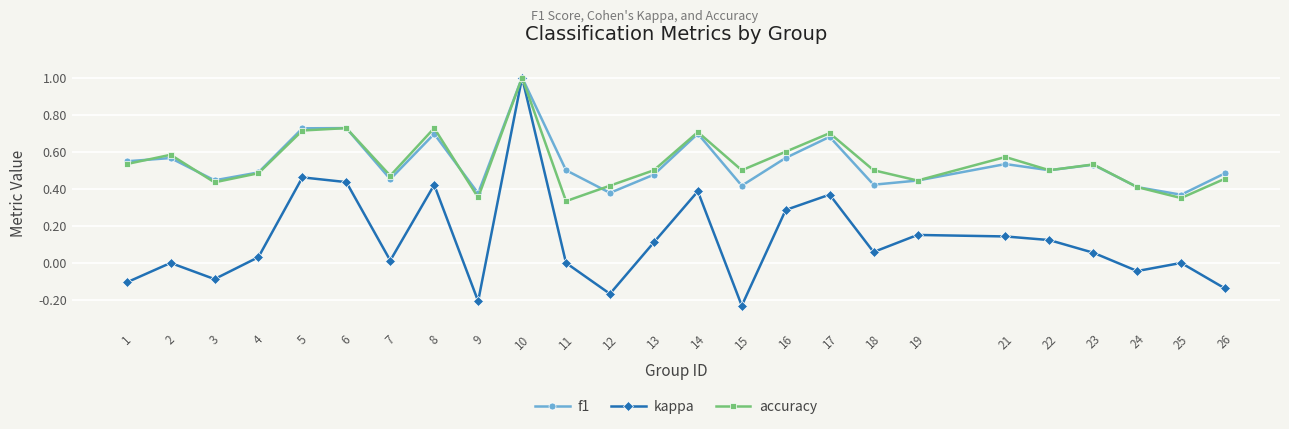

What is the total value across all series at 3?

0.8